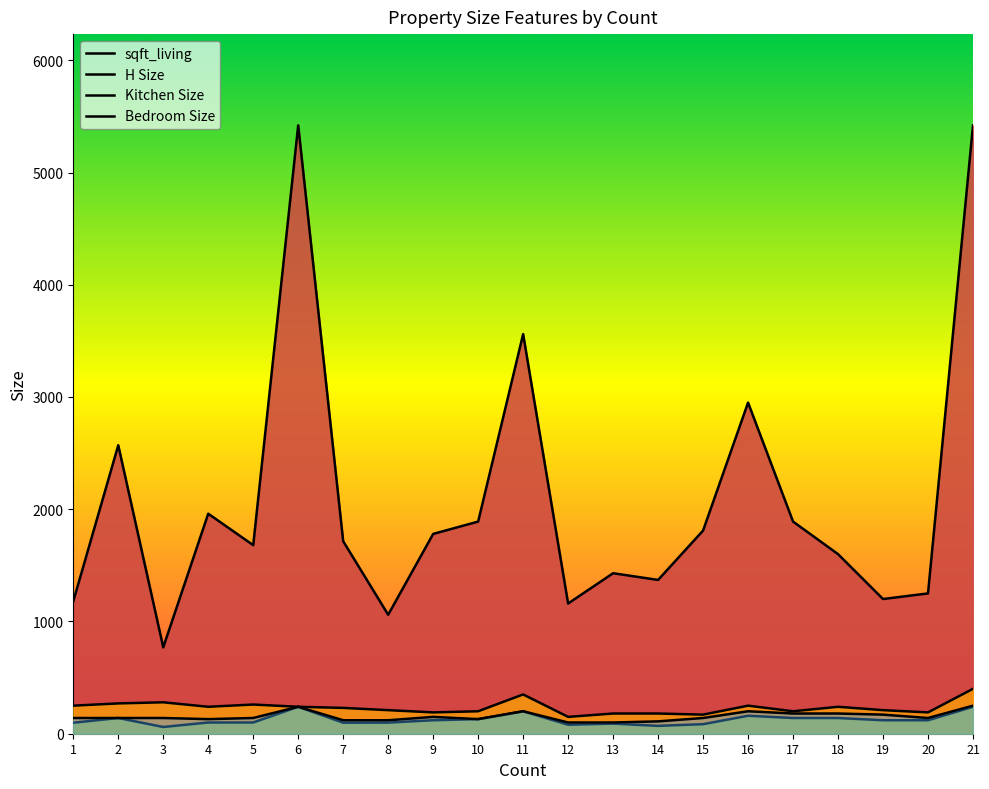

Reading left to right, what are all the values shown in this chart?

sqft_living: 1180	2570	770	1960	1680	5420	1715	1060	1780	1890	3560	1160	1430	1370	1810	2950	1890	1600	1200	1250	5420
H Size: 250	270	280	240	260	240	230	210	190	200	350	150	180	180	170	250	200	240	210	190	400
Kitchen Size: 98	140	60	100	100	240	98	99	120	130	200	80	90	70	85	160	140	140	120	120	240
Bedroom Size: 140	140	140	130	140	240	120	120	150	130	200	100	100	110	140	200	180	180	170	140	250